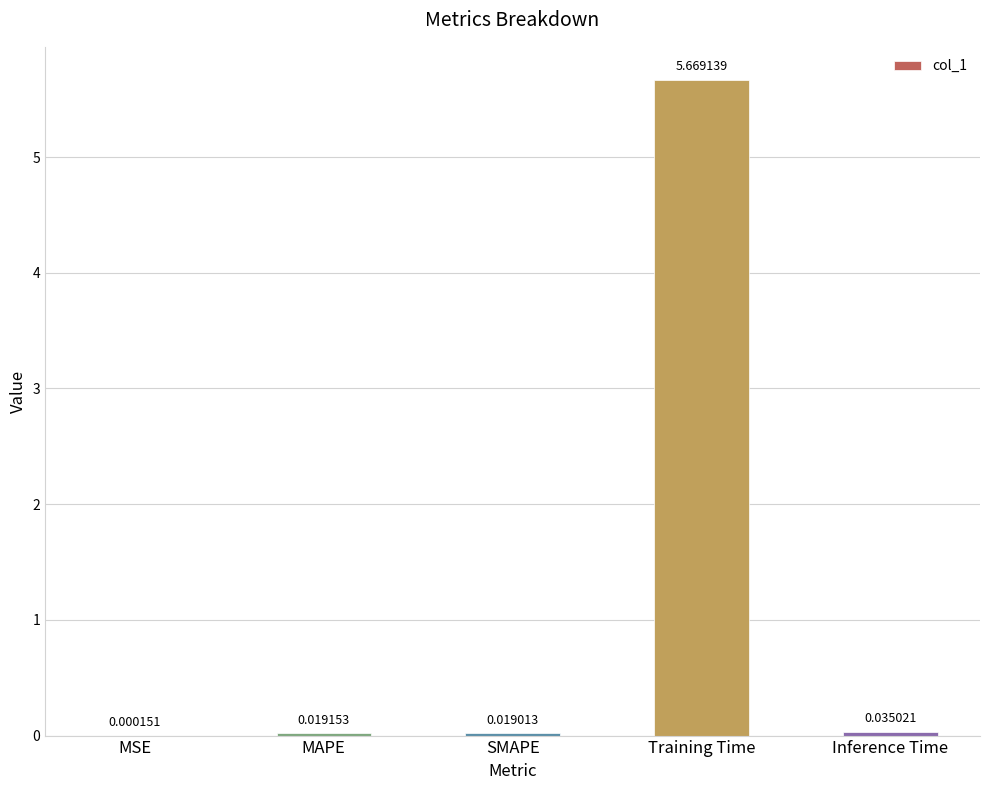

What is the change in value from MSE to Training Time?

+5.7